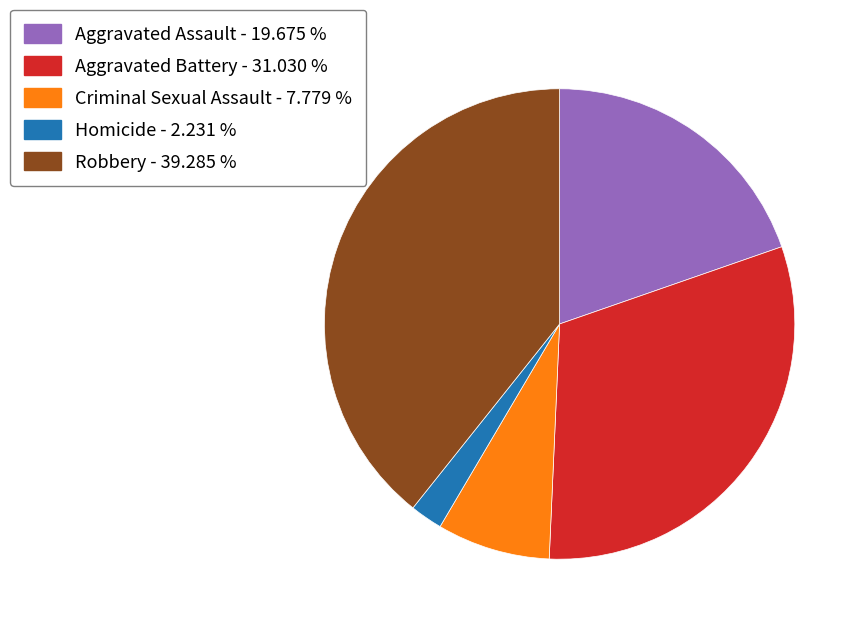

Approximately how many times larger is the value at Criminal Sexual Assault compared to Aggravated Assault?

0.4